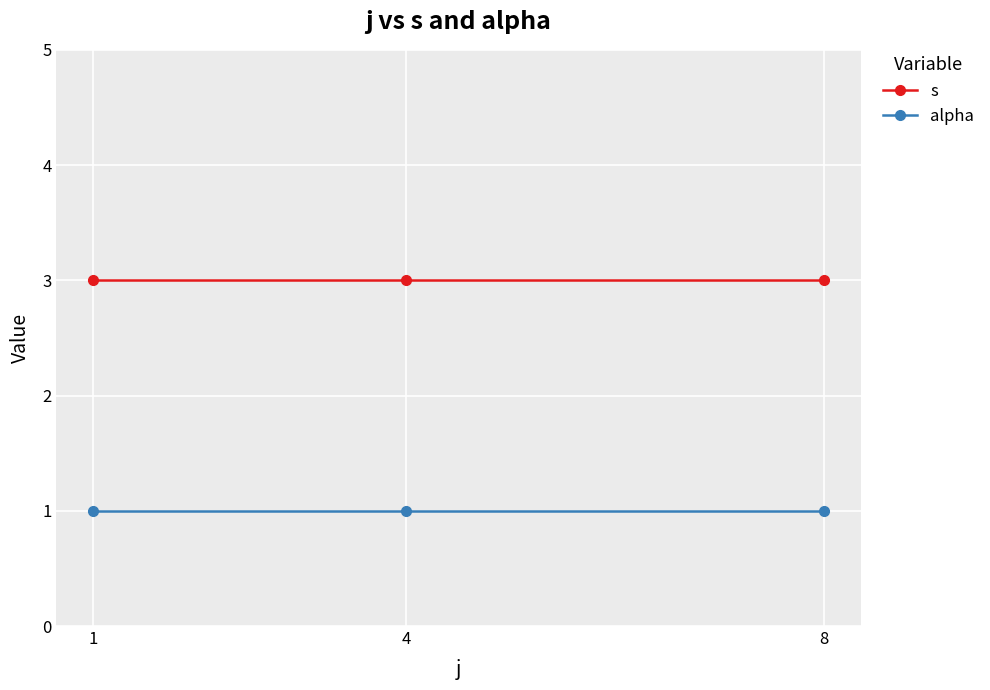

What are all the series names shown in the legend?

s, alpha